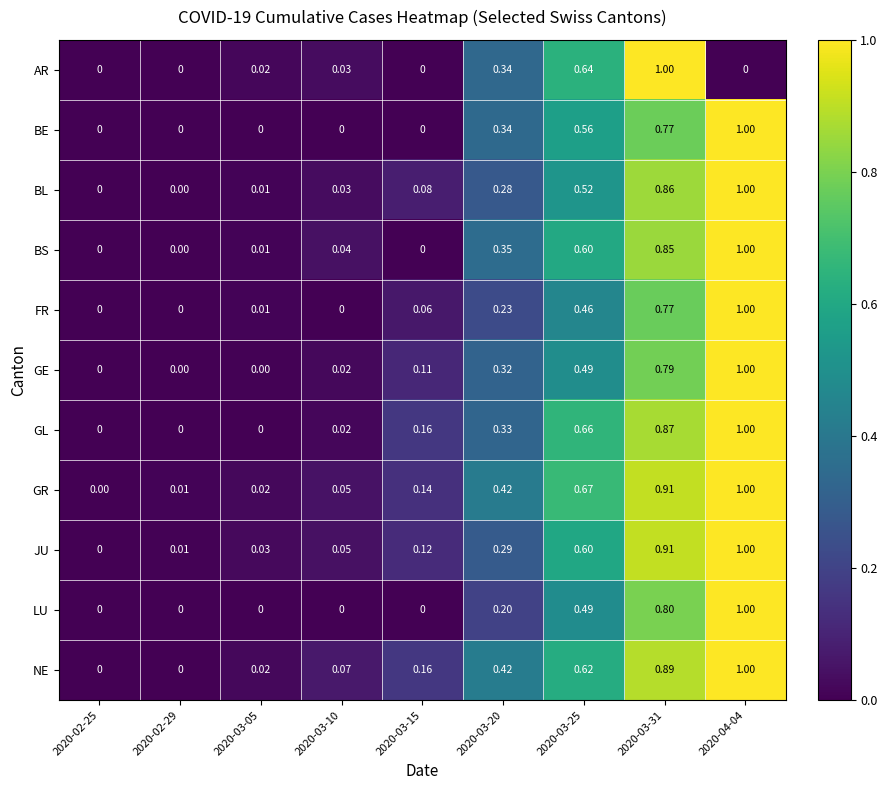

Is the value of LU at 2020-03-10 greater than the value of GE at 2020-02-29?

No